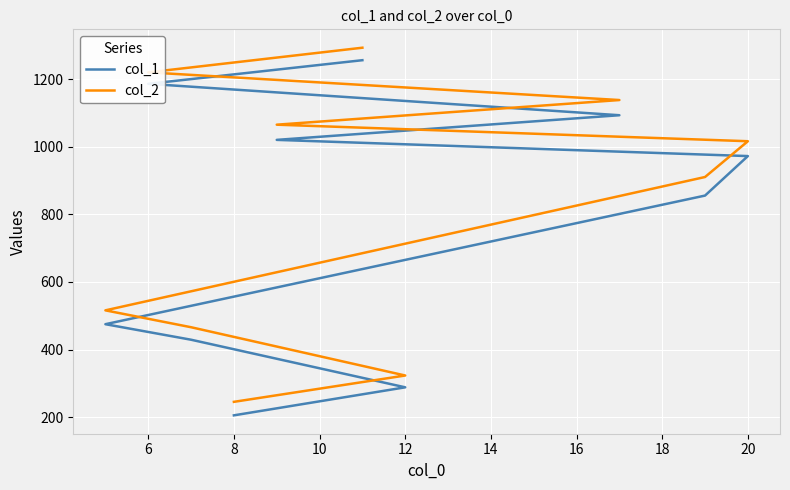

How many lines are shown in the chart?

2